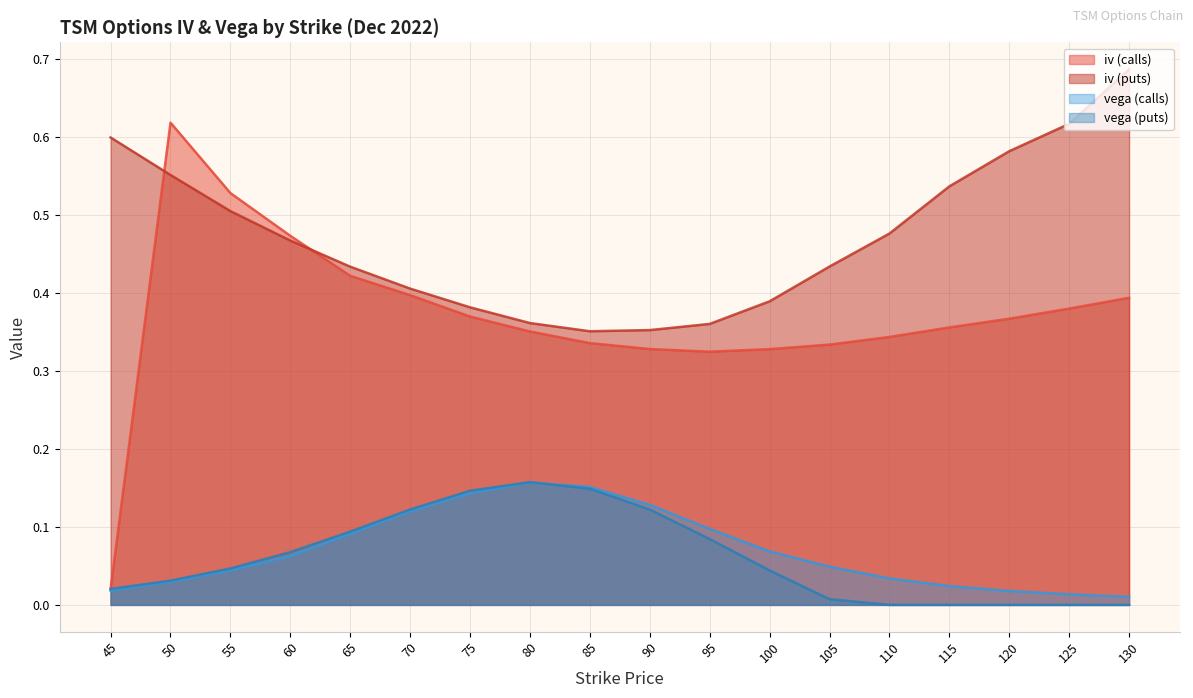

Reading right to left, transcribe all the data shown in this chart.

iv (calls): 0.4	0.4	0.4	0.4	0.3	0.3	0.3	0.3	0.3	0.3	0.4	0.4	0.4	0.4	0.5	0.5	0.6	0.0
iv (puts): 0.7	0.6	0.6	0.5	0.5	0.4	0.4	0.4	0.4	0.4	0.4	0.4	0.4	0.4	0.5	0.5	0.6	0.6
vega (calls): 0.0	0.0	0.0	0.0	0.0	0.0	0.1	0.1	0.1	0.2	0.2	0.1	0.1	0.1	0.1	0.0	0.0	0.0
vega (puts): 0.0	0.0	0.0	0.0	0.0	0.0	0.0	0.1	0.1	0.1	0.2	0.1	0.1	0.1	0.1	0.0	0.0	0.0